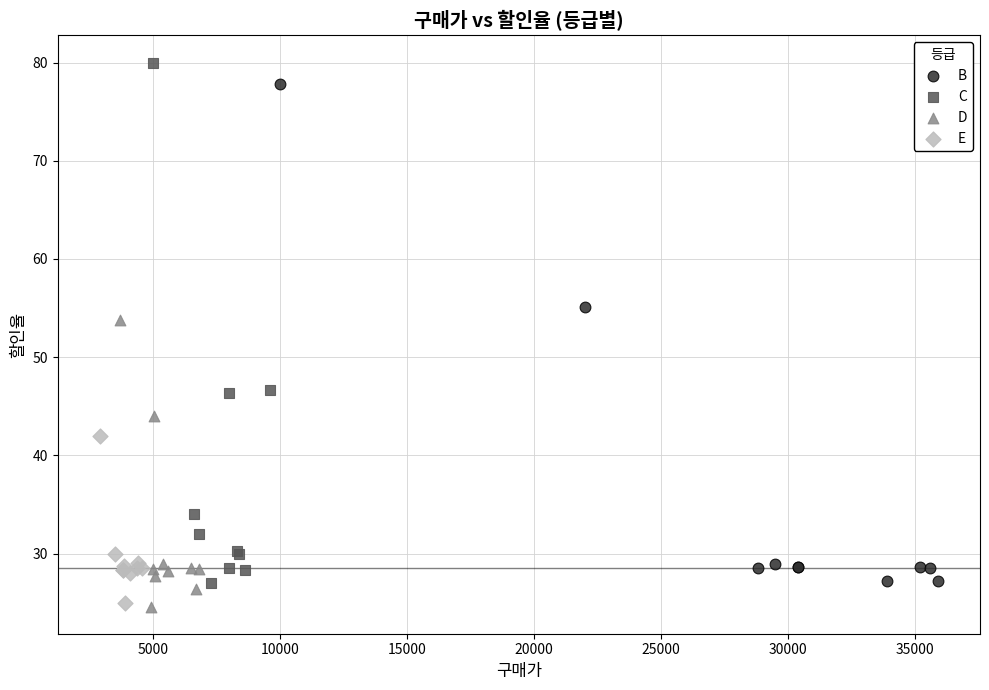

Which series reaches the maximum Y coordinate?

C